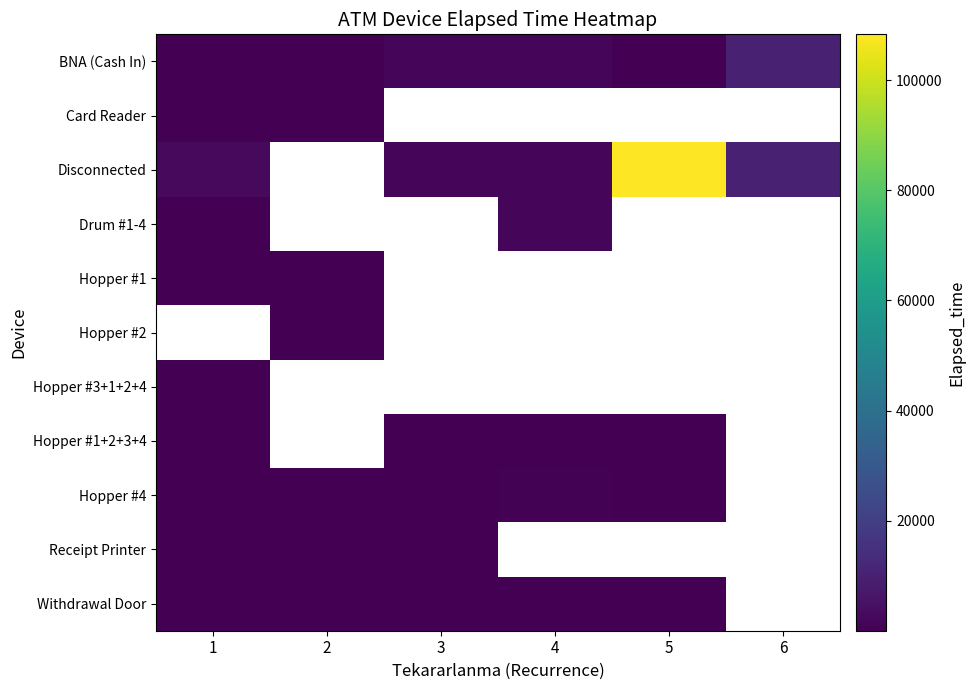

What is the highest value of the Hopper #1 series?

170.0